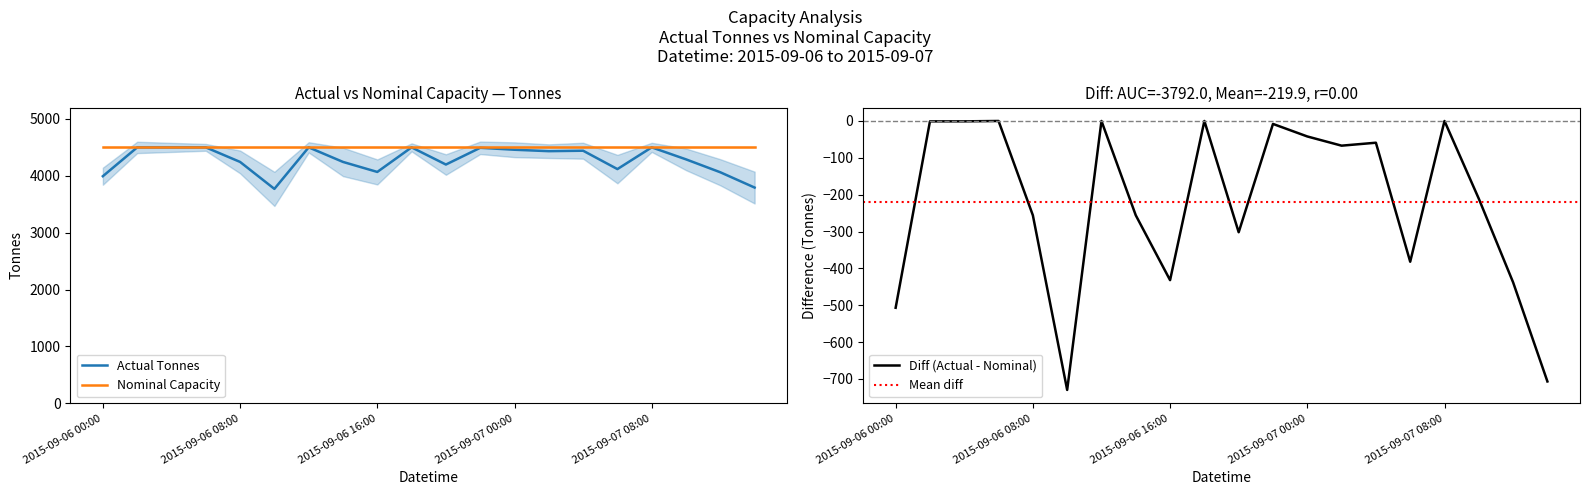

Approximately how many times larger is the value at 2015-09-07 08:00 compared to 2015-09-06 02:00?

1.0